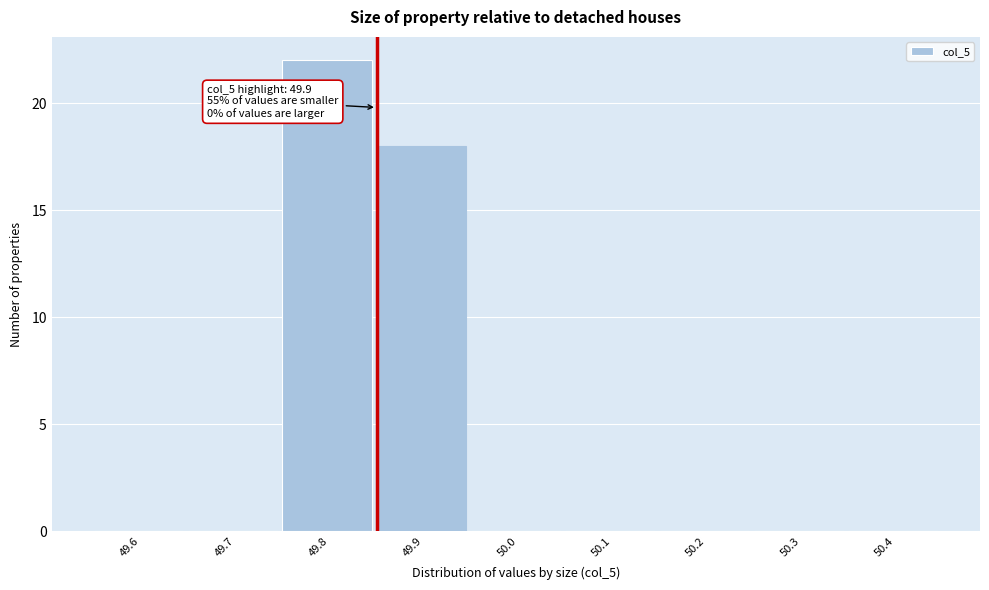

Reading left to right, list all the values displayed in this chart.

49.6=0	49.7=0	49.8=22	49.9=18	50.0=0	50.1=0	50.2=0	50.3=0	50.4=0